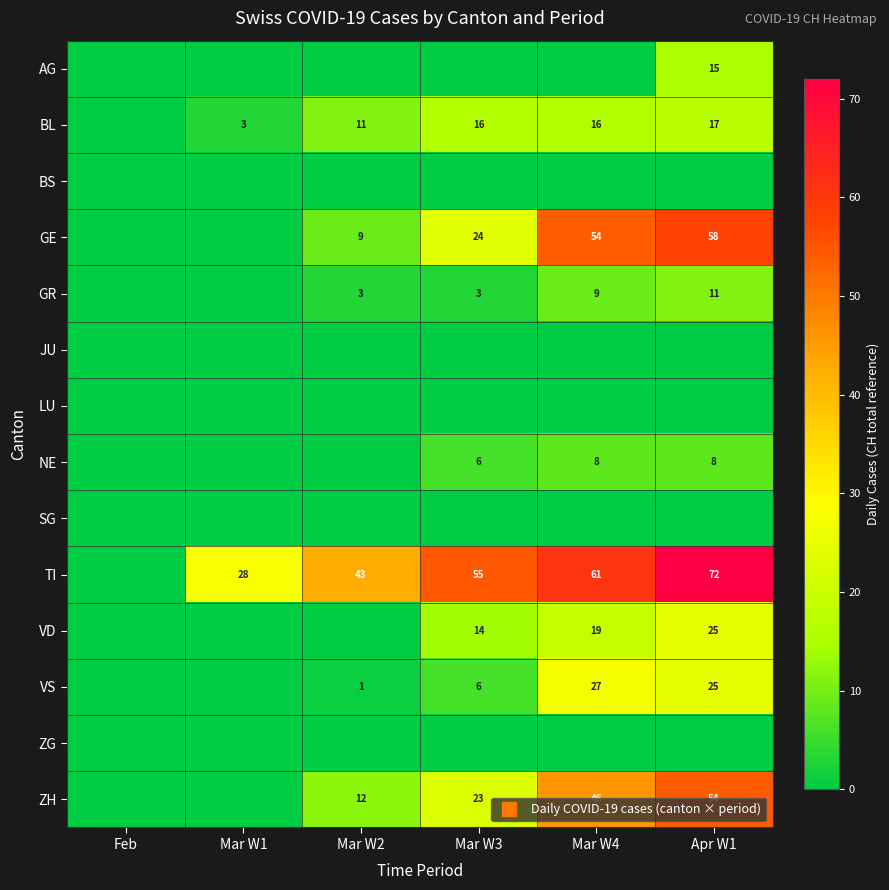

At which label does VS reach its peak?

Mar W4